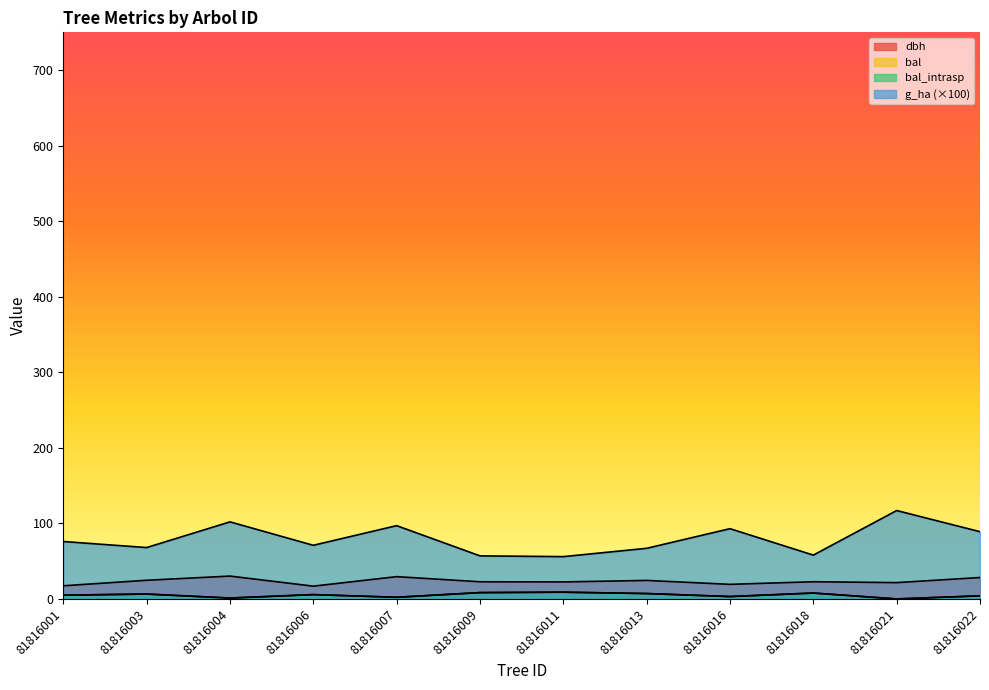

What is the spread (max minus min) of values at 81816013?

59.9